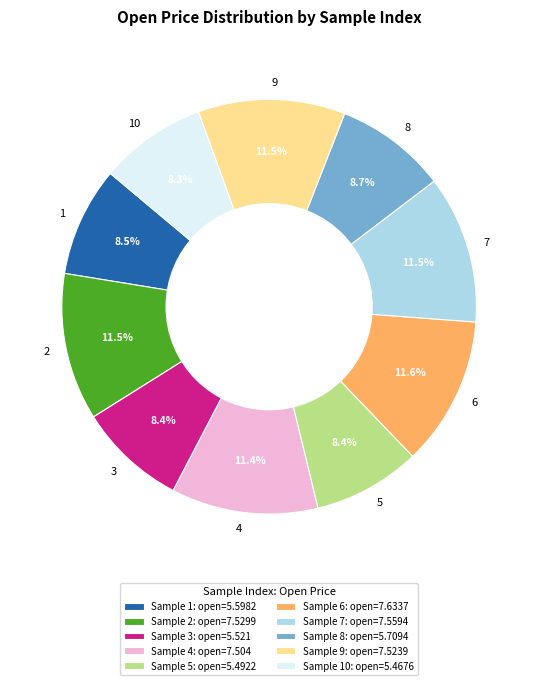

Is there any slice that represents more than half of the pie?

No